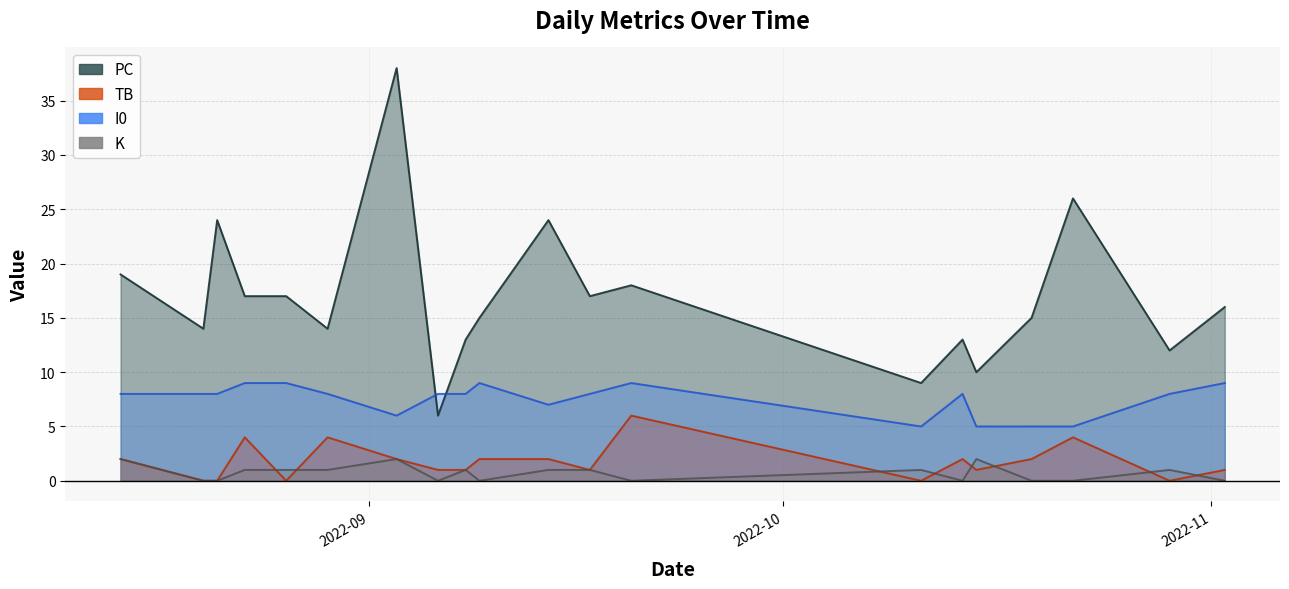

True or false: PC has more than 2 interior local peaks.

True